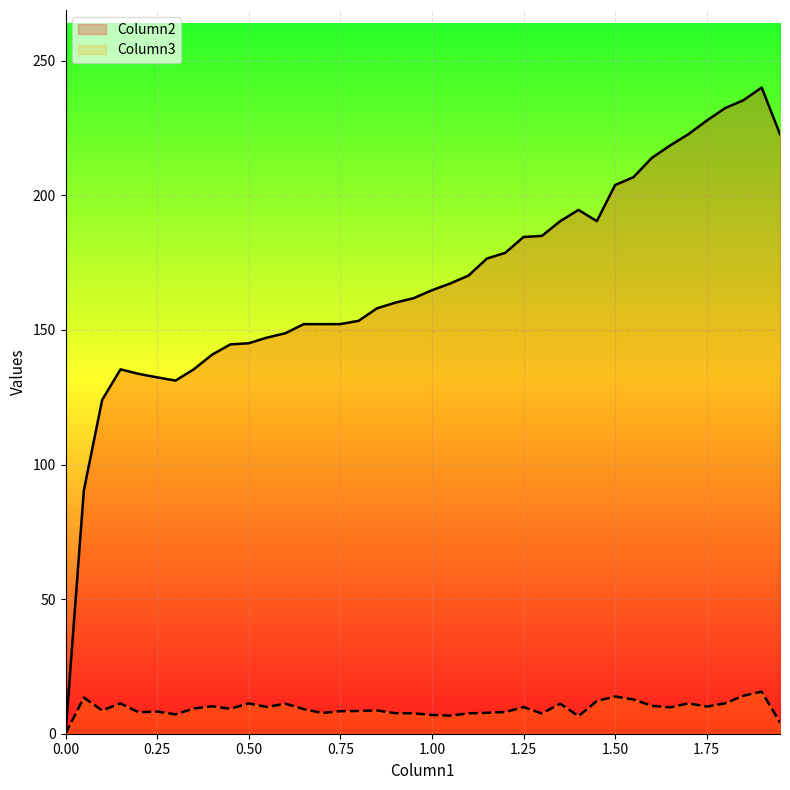

What is the maximum value for Column2?

240.0